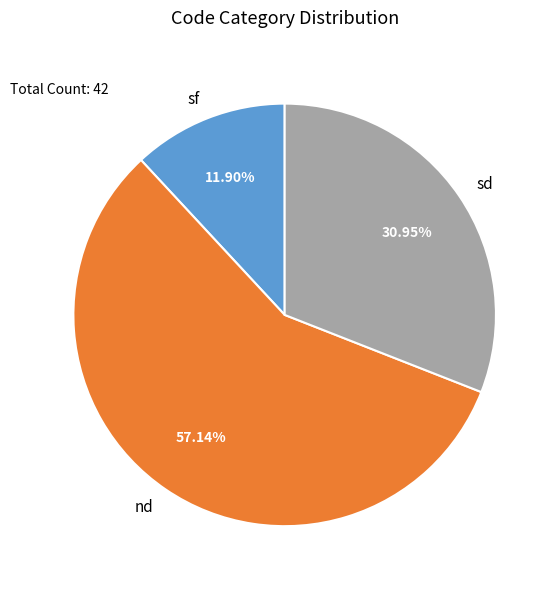

To the nearest percent, what percentage of the pie is sf?

12%